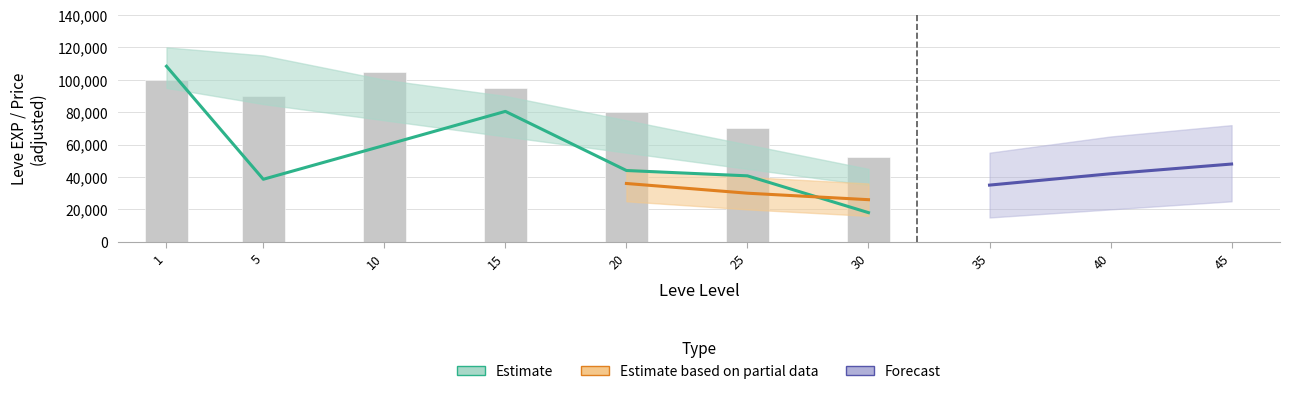

True or false: LevePriceHQ has a value of 13147.2 at 10.

False